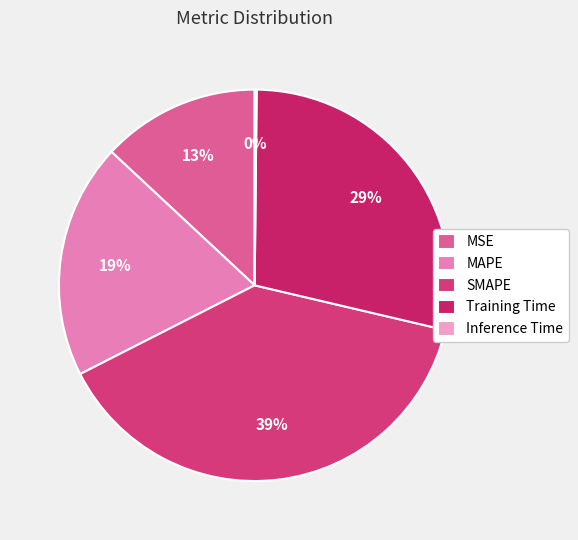

Combined, what portion of the pie is SMAPE and Inference Time?

39.0%